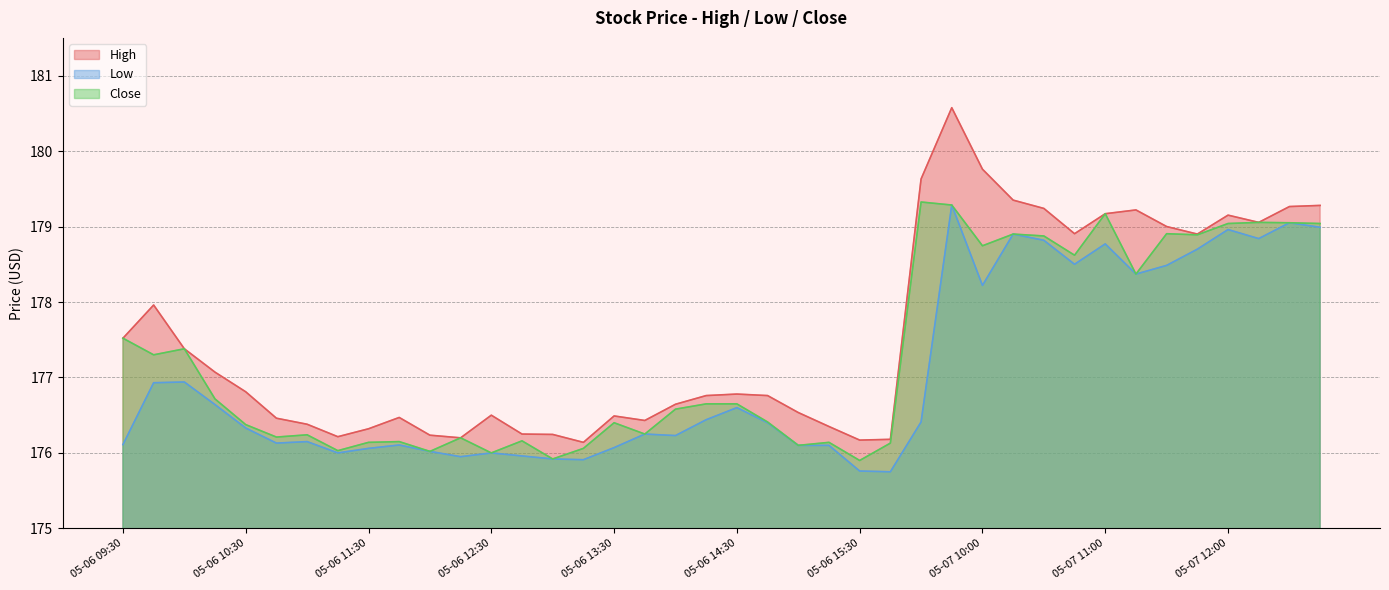

At how many categories does at least one series exceed 177?

18